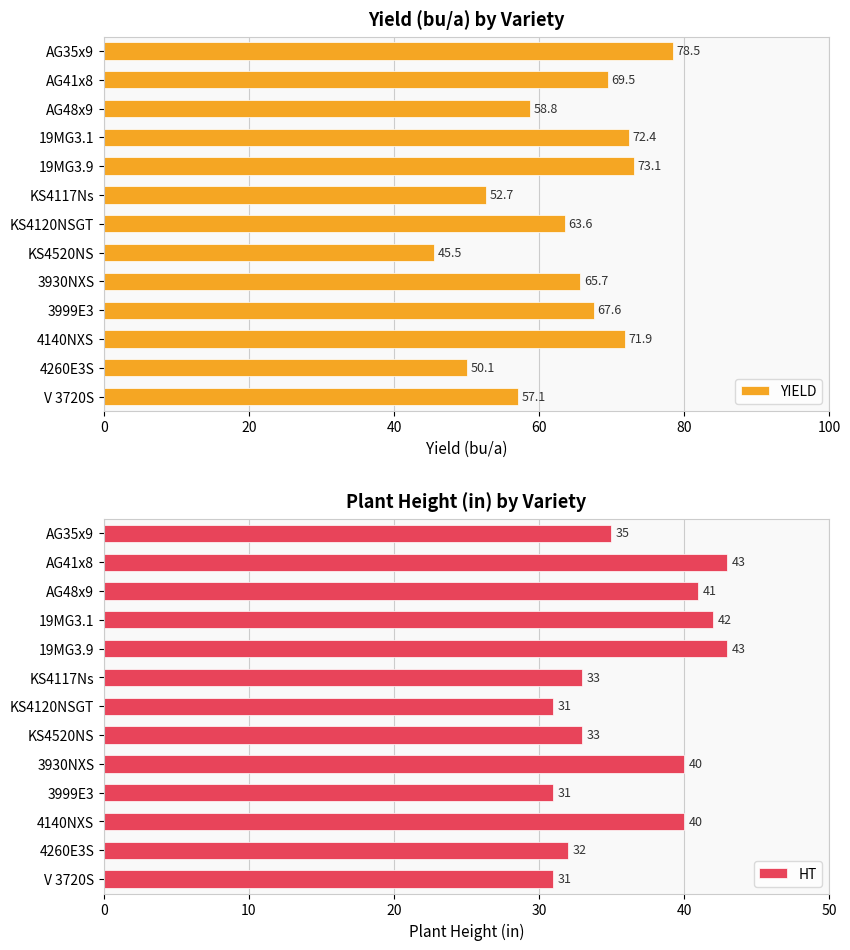

Is it true that YIELD equals 69.5 at AG41x8?

True